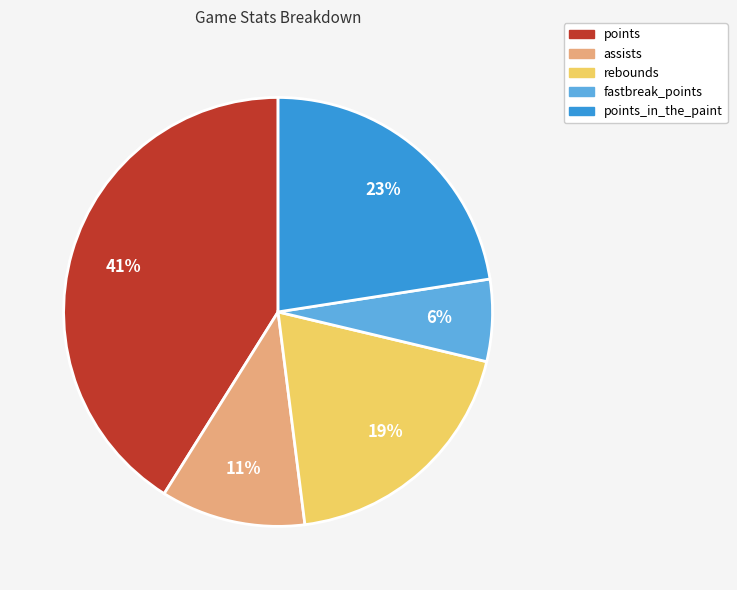

Does any single category account for the majority?

No